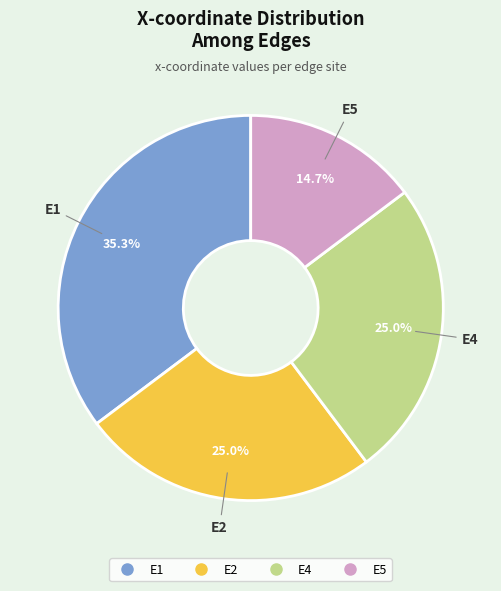

Is there a majority slice in this chart?

No